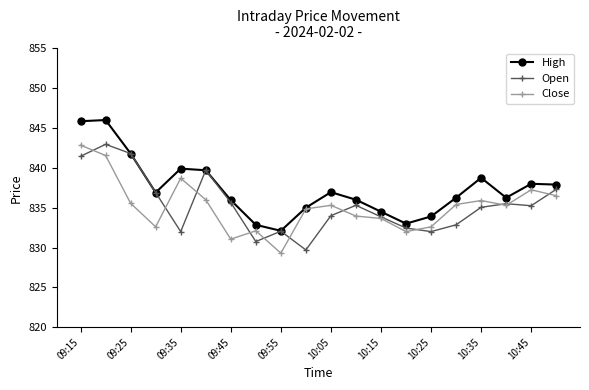

True or false: High has more than 1 points higher than both neighbors.

True